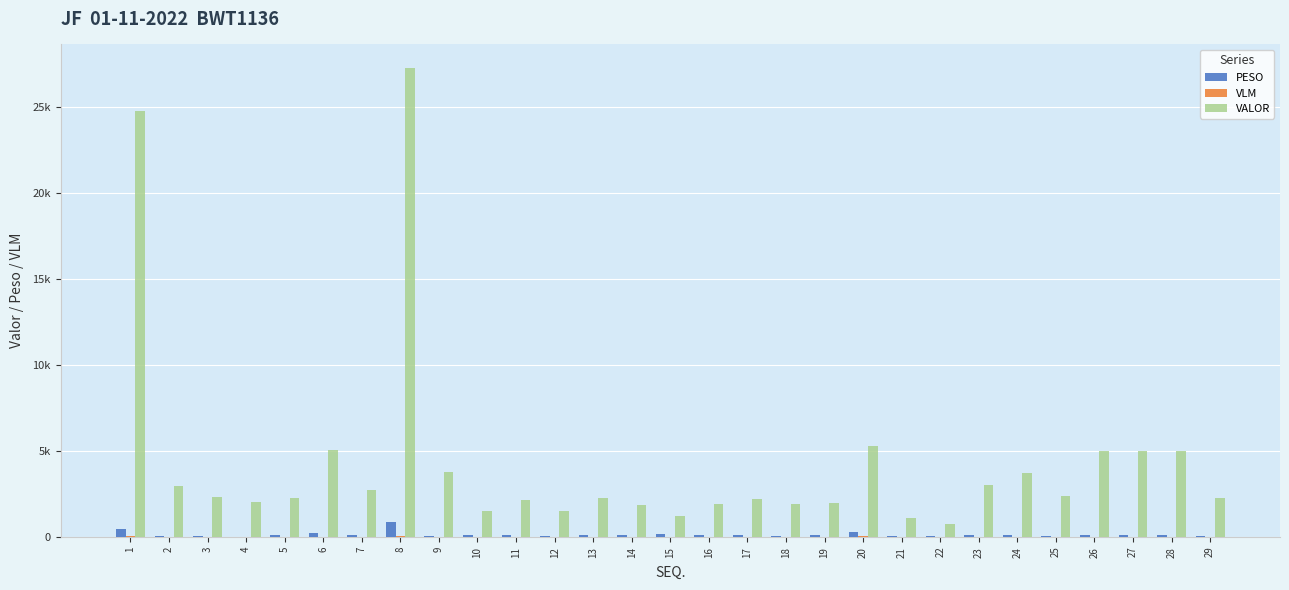

At how many categories does at least one series exceed 3154?

9